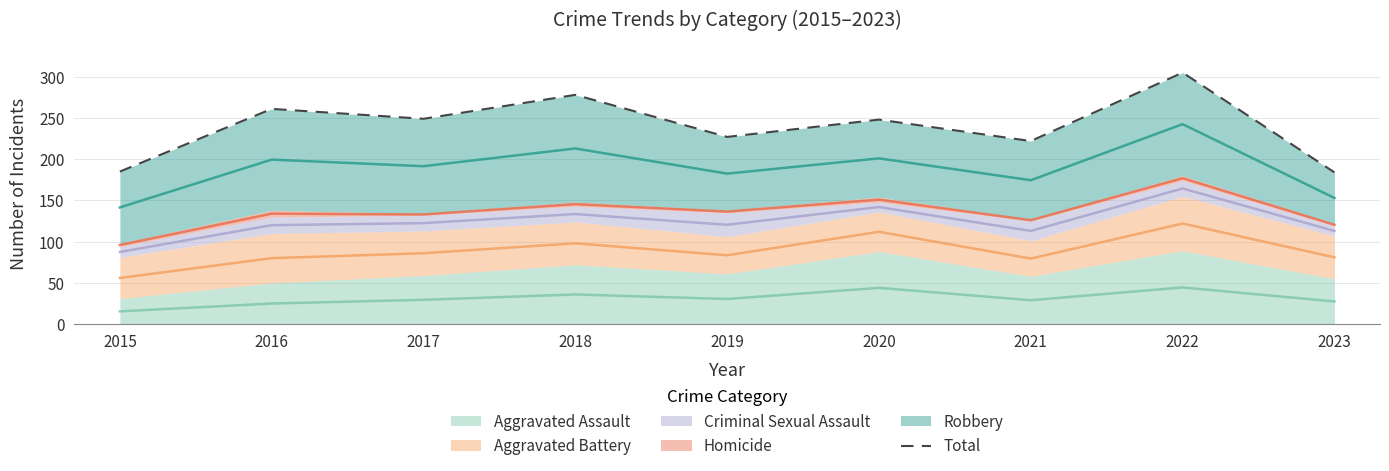

Count the number of categories in the chart.

9